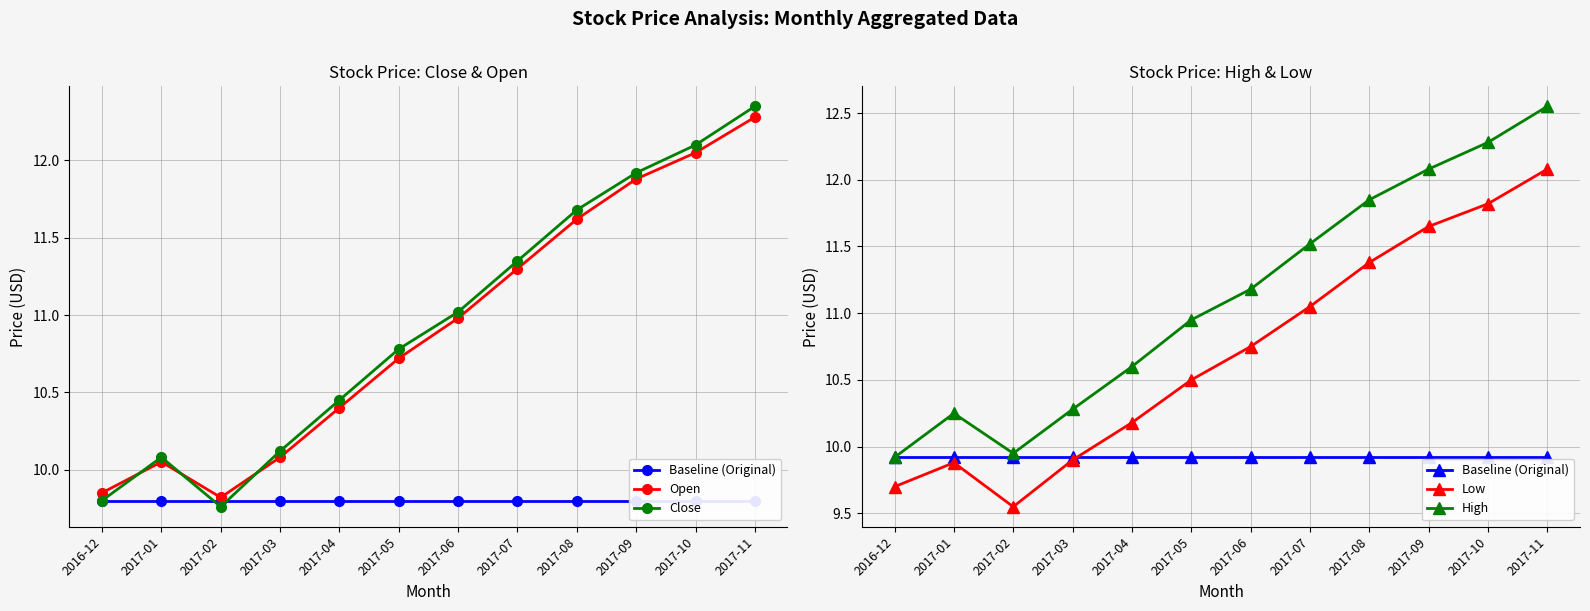

What is the lowest value of the Close series?

9.8